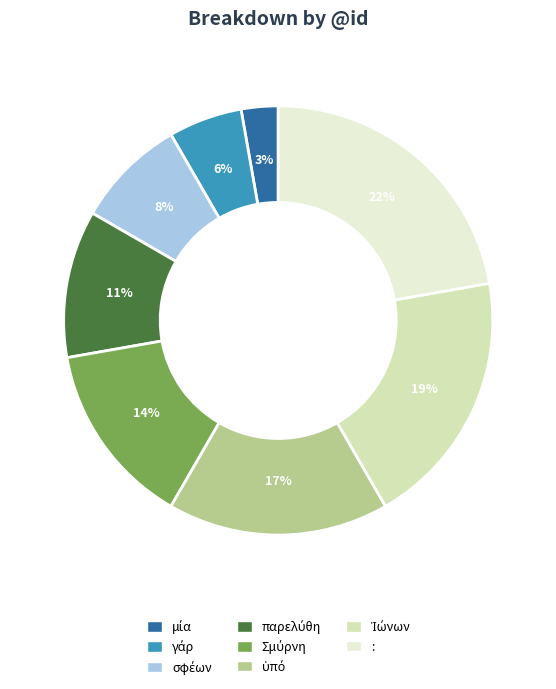

To the nearest percent, what is the average slice percentage?

12%